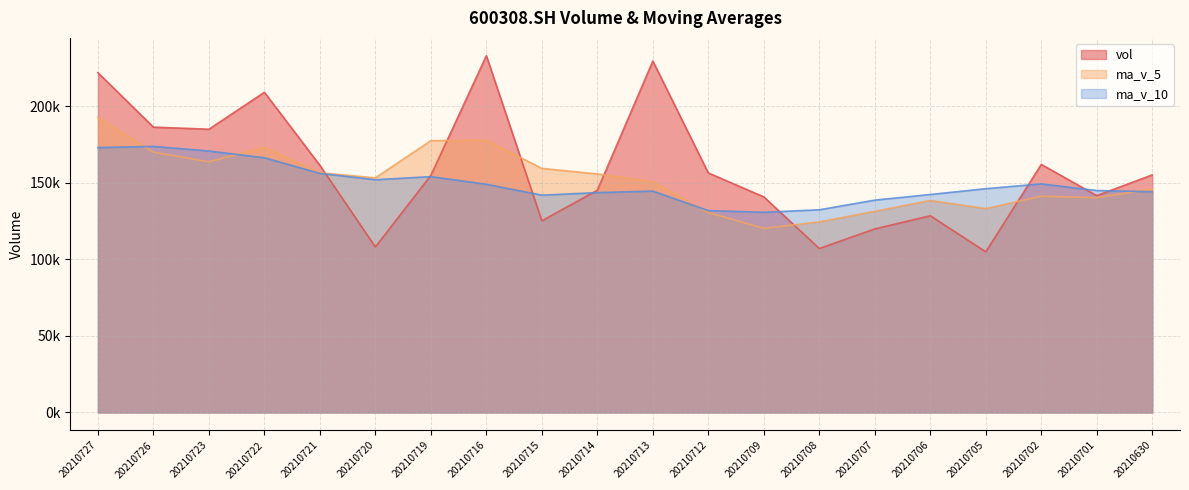

What is the total value across all series at 20210706?

409270.2